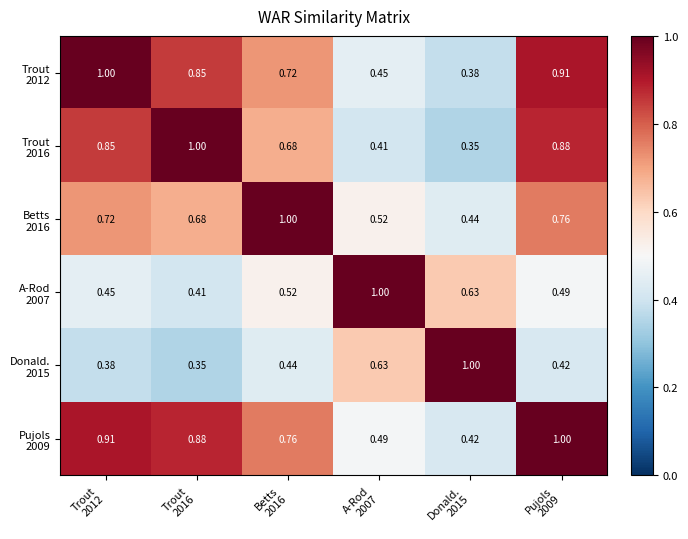

Which category has the highest value across all series?

Trout
2012